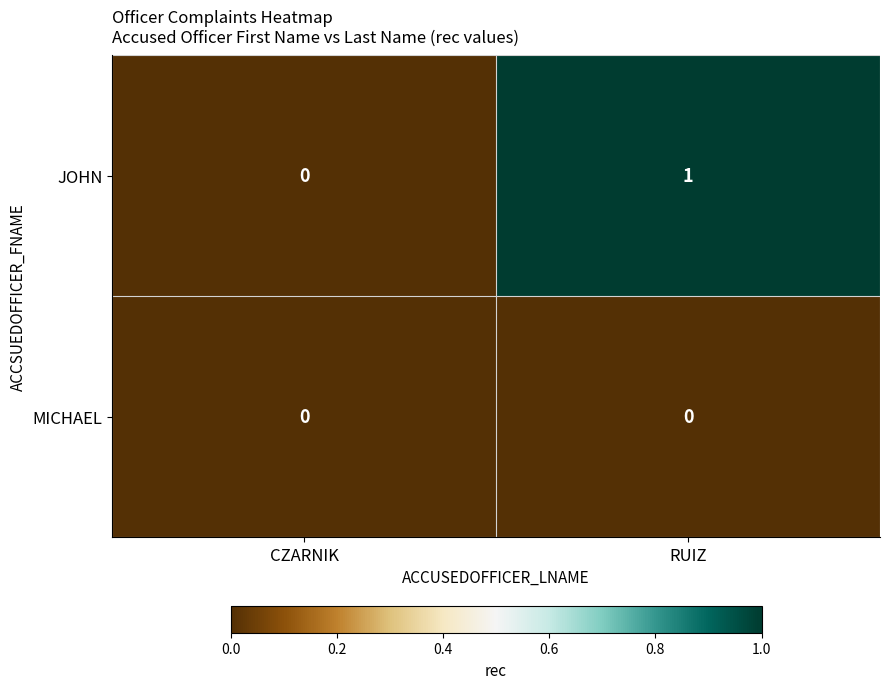

List the labels in order of JOHN value, smallest first.

CZARNIK, RUIZ